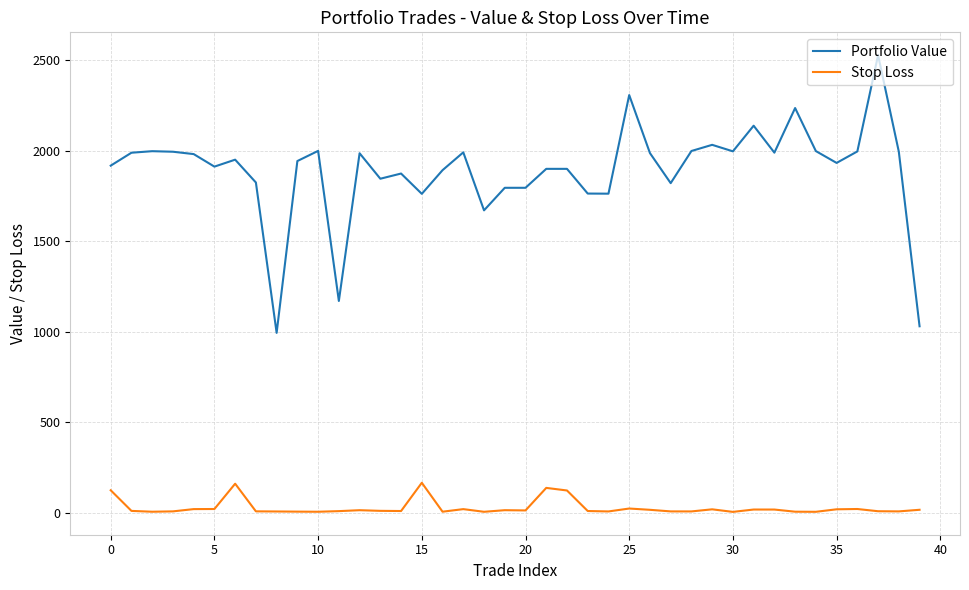

Which series has the largest range (max minus min)?

Portfolio Value